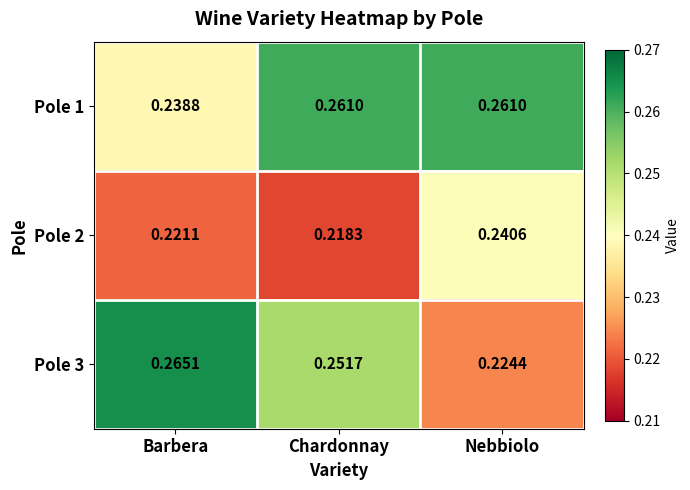

Where is Pole 2 nearest to the value 0?

Chardonnay